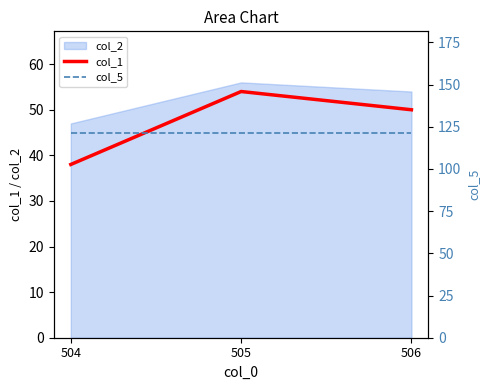

At how many categories does at least one series exceed 56?

3